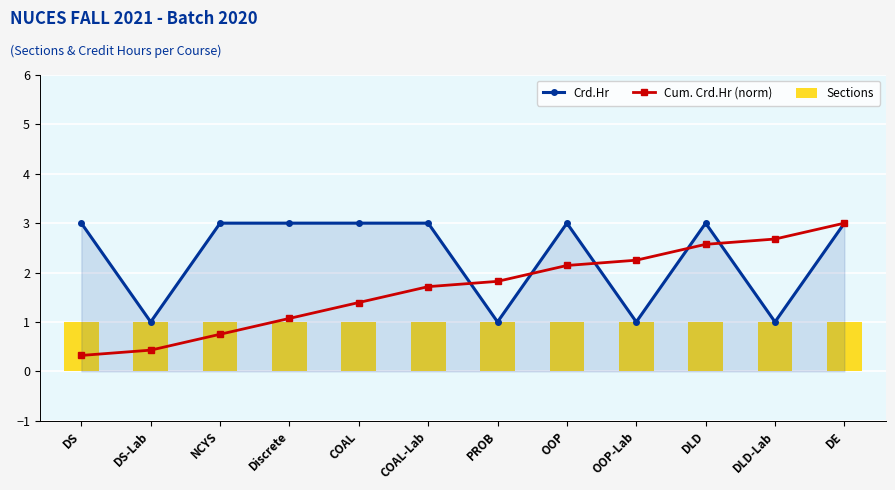

True or false: Cum. Crd.Hr (norm) has a value of 2.7 at COAL-Lab.

False